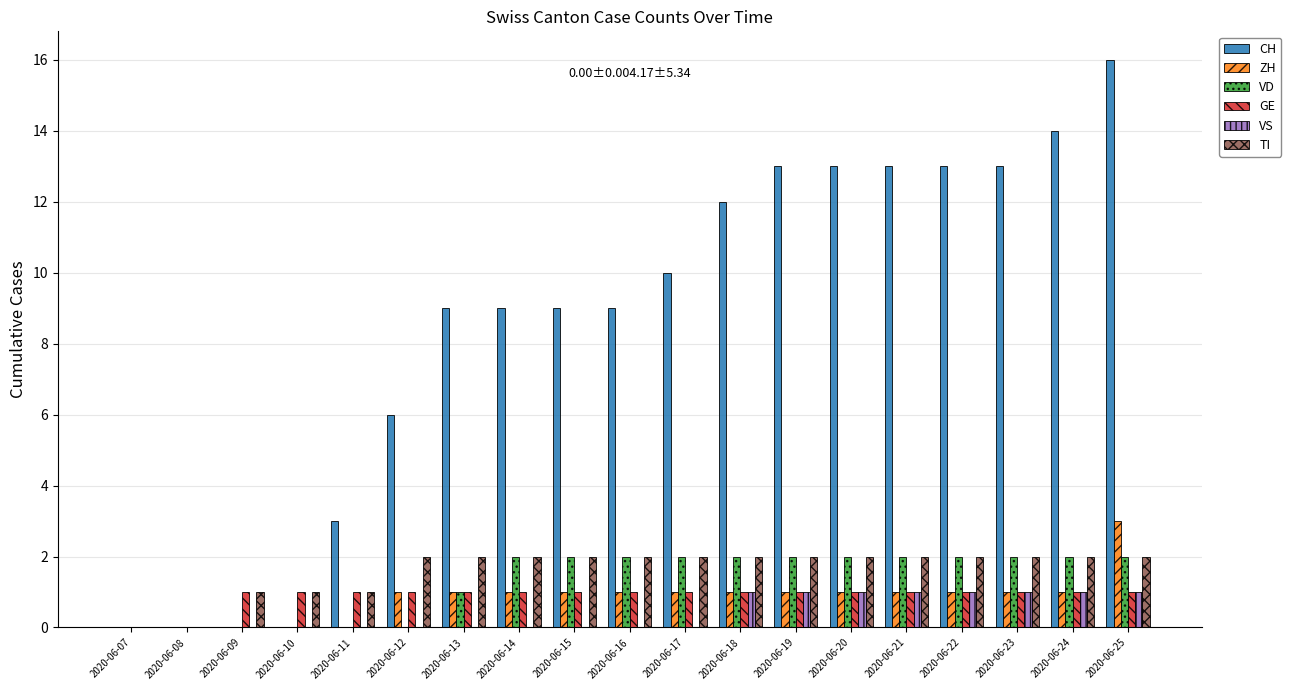

Is it true that VD equals 2 at 2020-06-14?

True